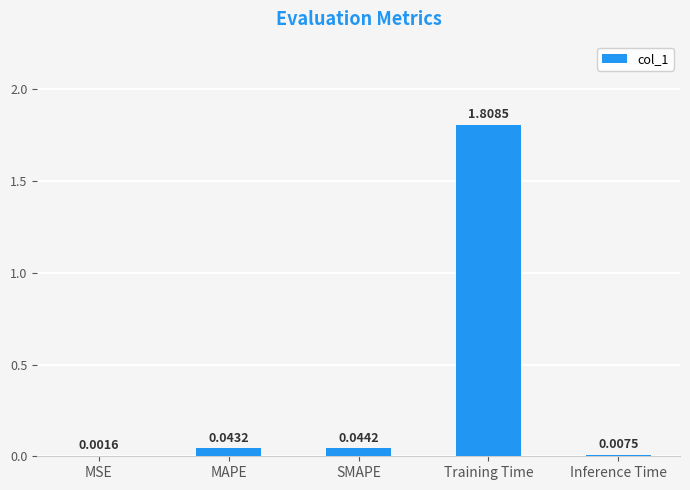

At which label is the value closest to 0?

MSE